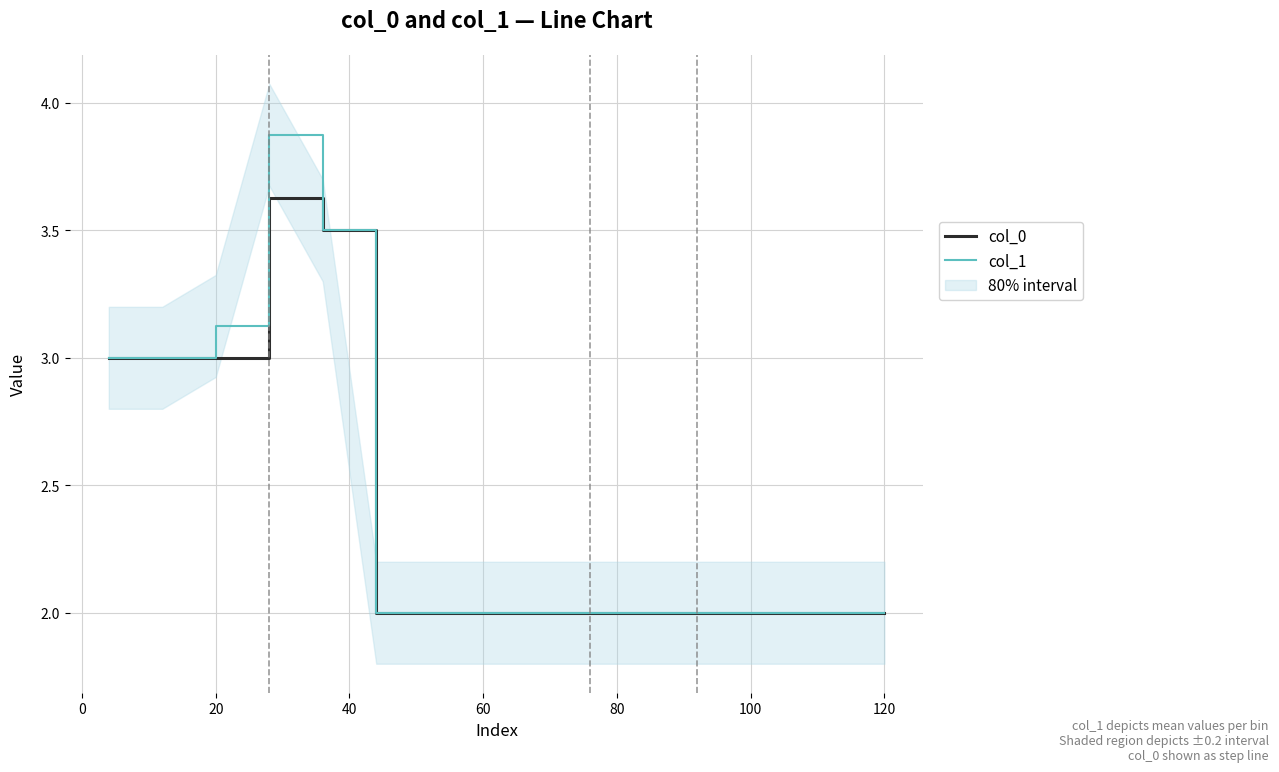

What is the minimum value for col_0?

2.0